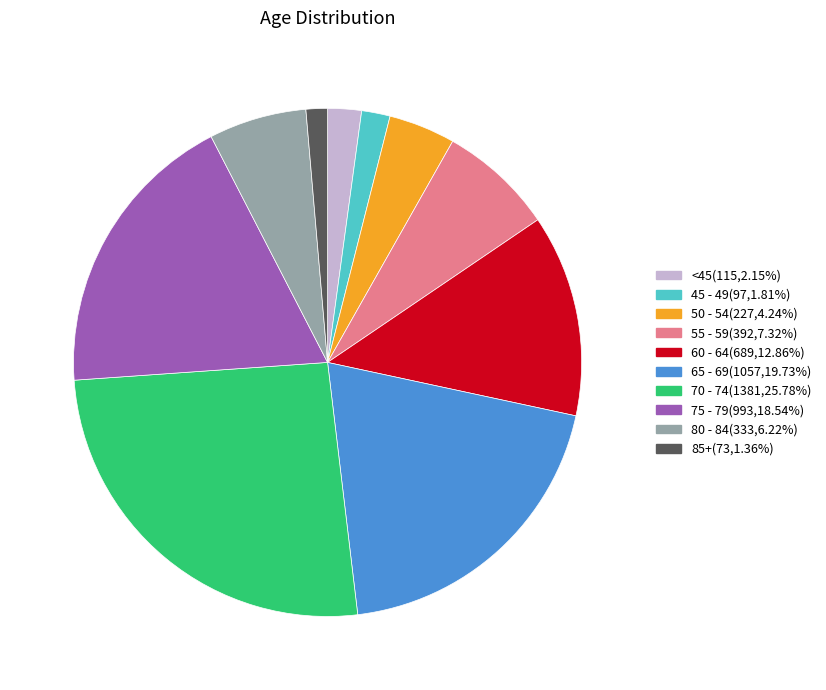

Is there a majority slice in this chart?

No